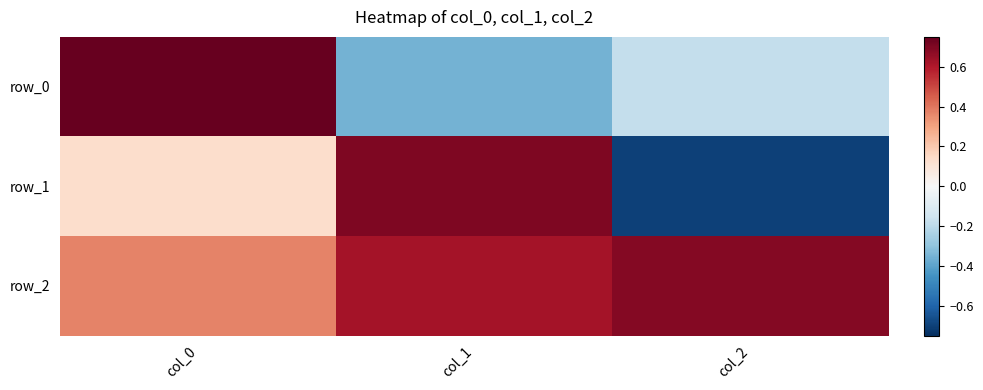

What is the highest value of the row_2 series?

0.7